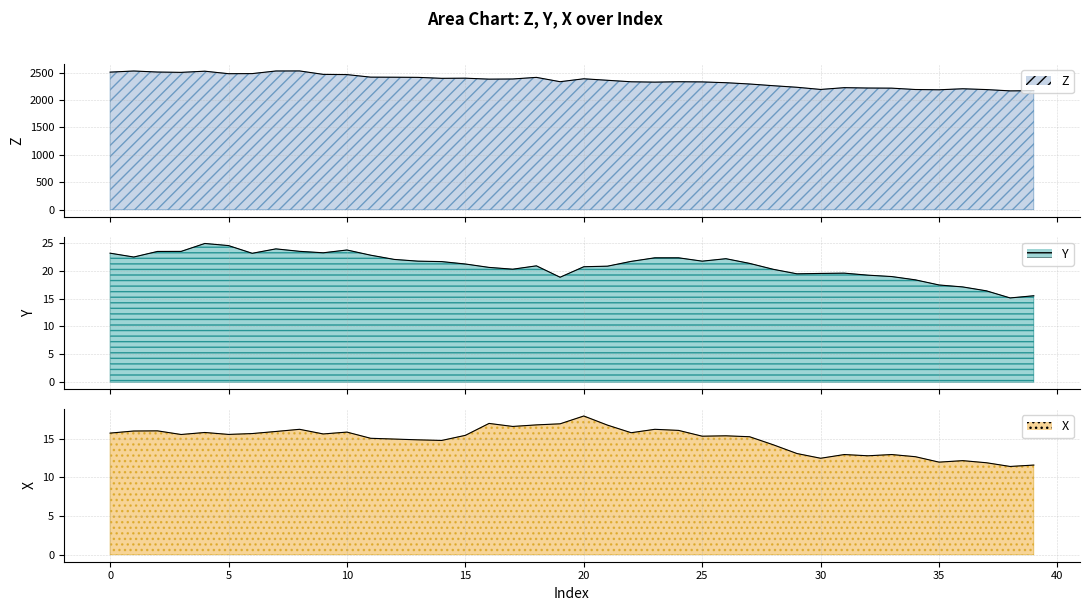

Count the number of categories in the chart.

40